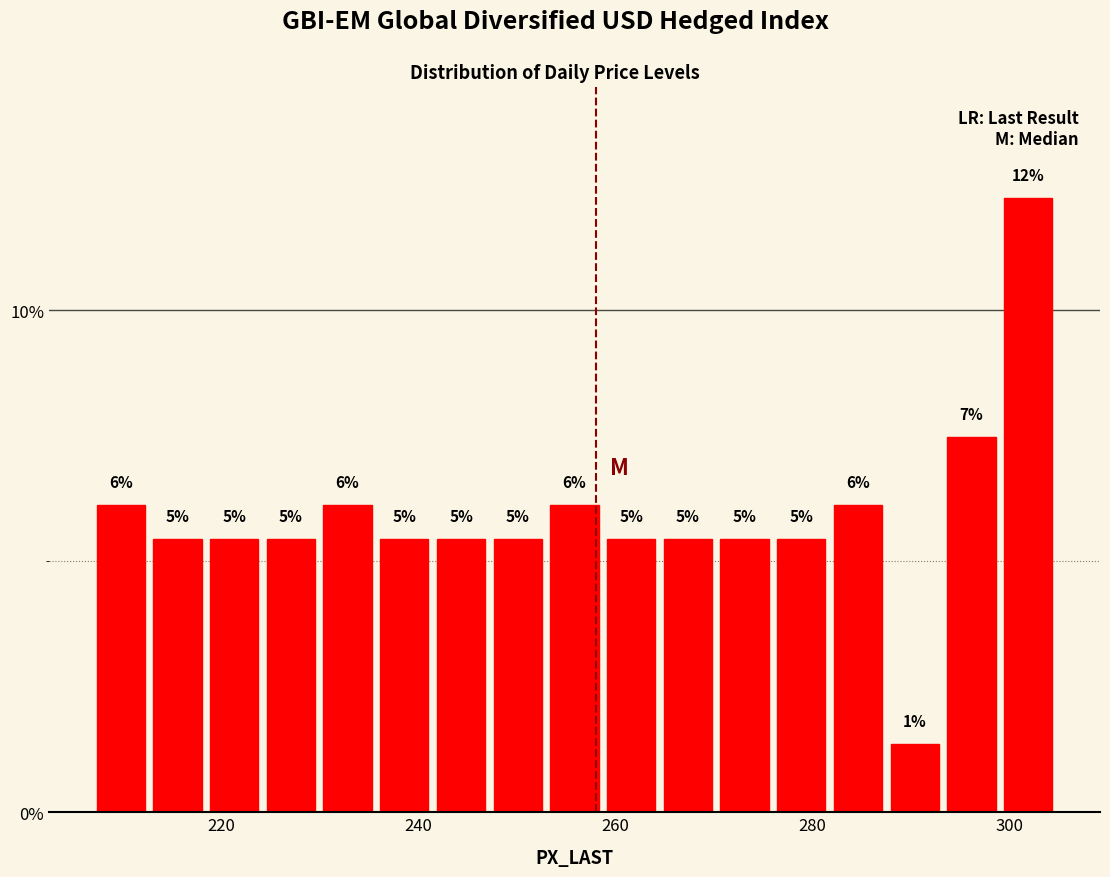

Around what value on the x-axis is the tallest bar? Give the approximate position of its centre, as read against the axis.

302